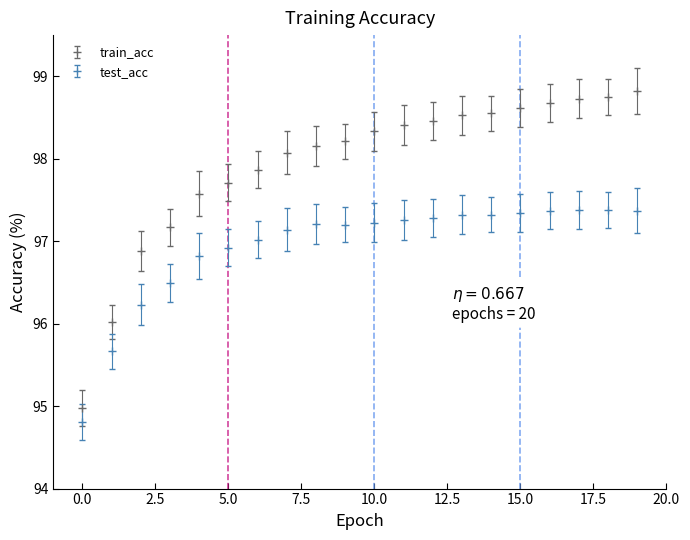

Which series has the largest range (max minus min)?

train_acc